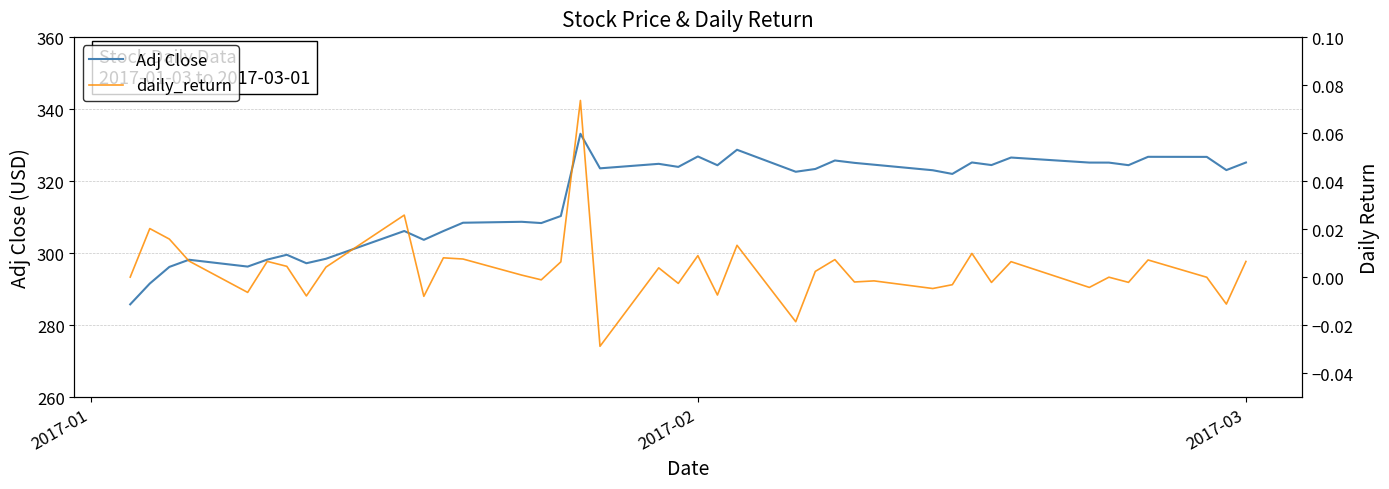

What is the value of the Adj Close point at the 18th from the left?

323.5